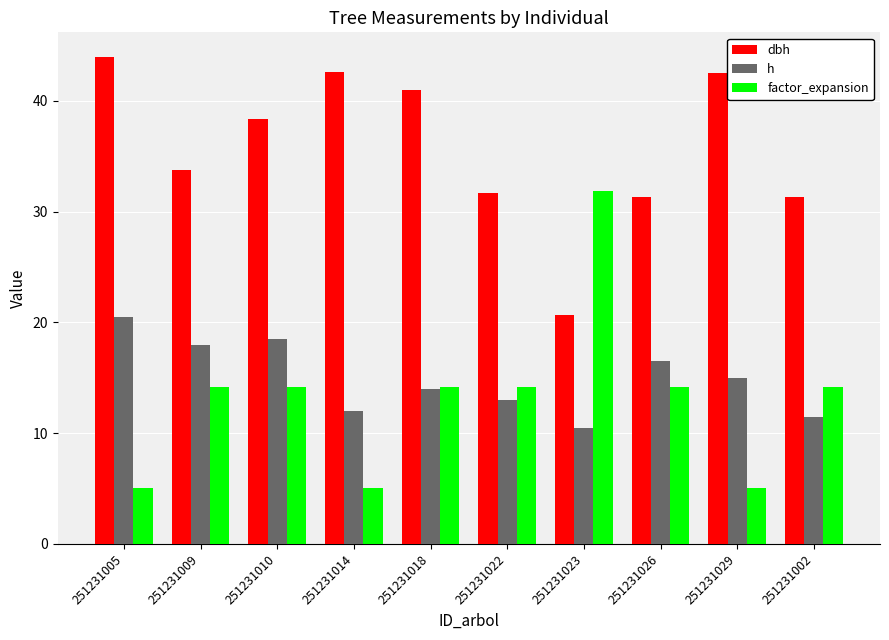

Which series changed the most between 251231022 and 251231023?

factor_expansion